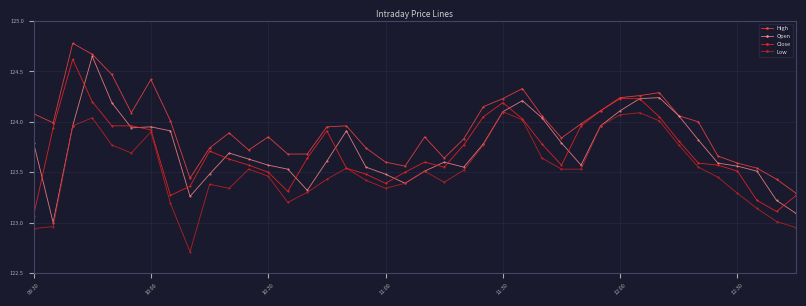

What is the minimum value shown in the chart?

122.7